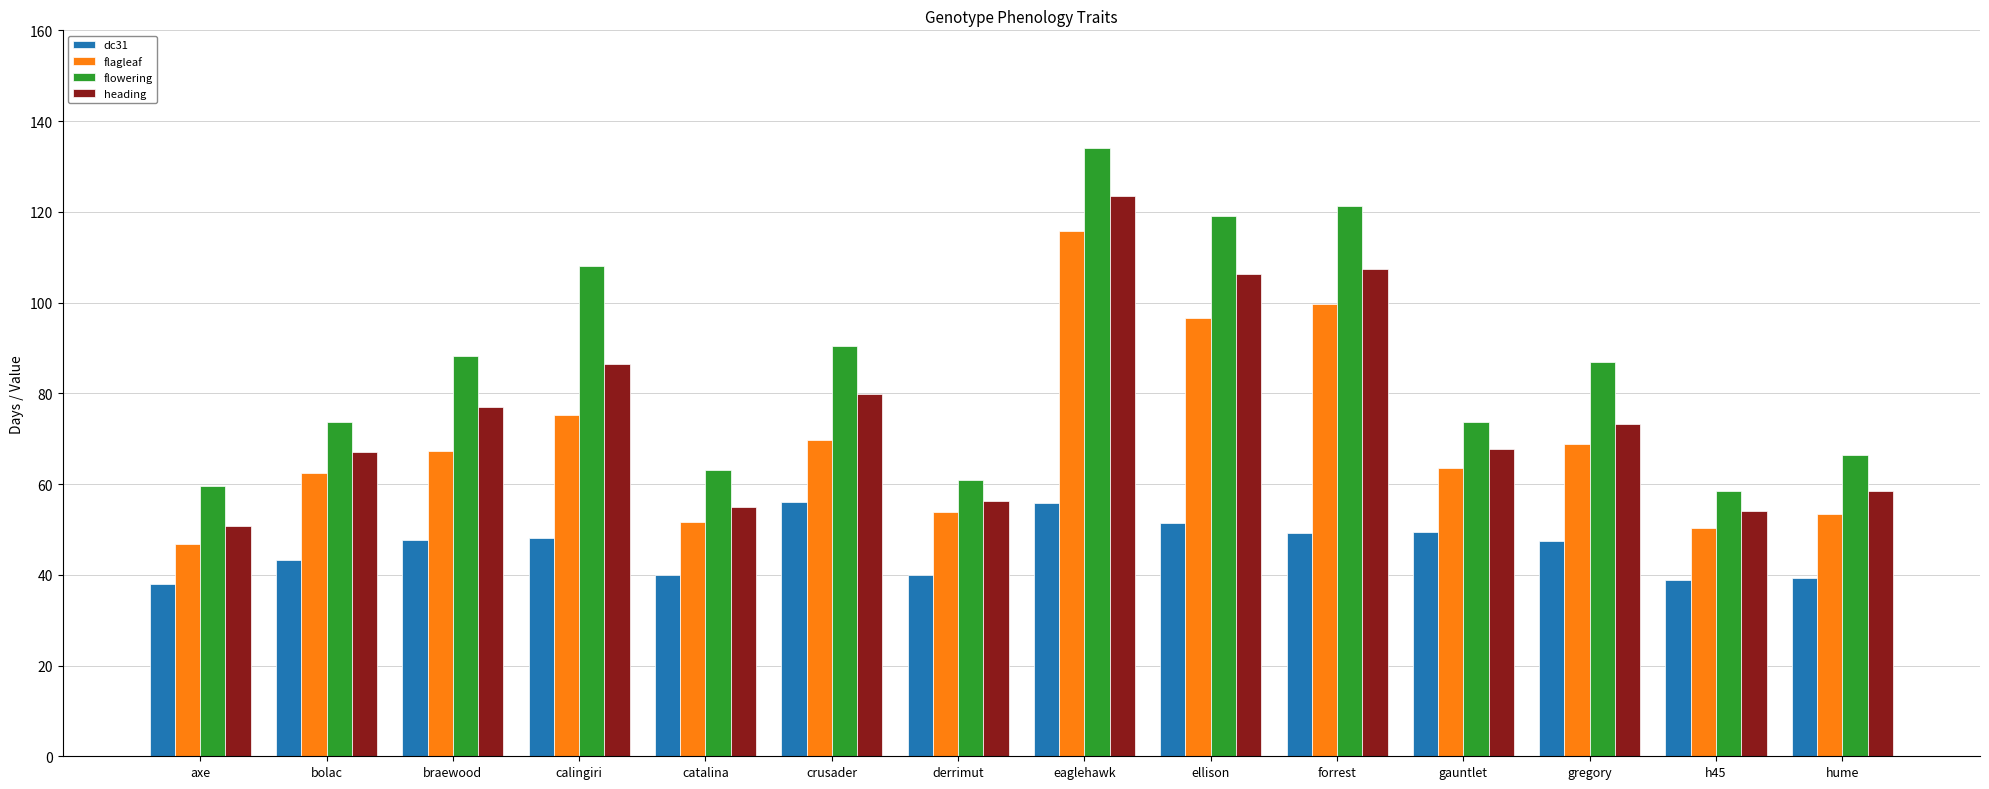

List the series in order of their overall mean, highest first.

flowering, heading, flagleaf, dc31